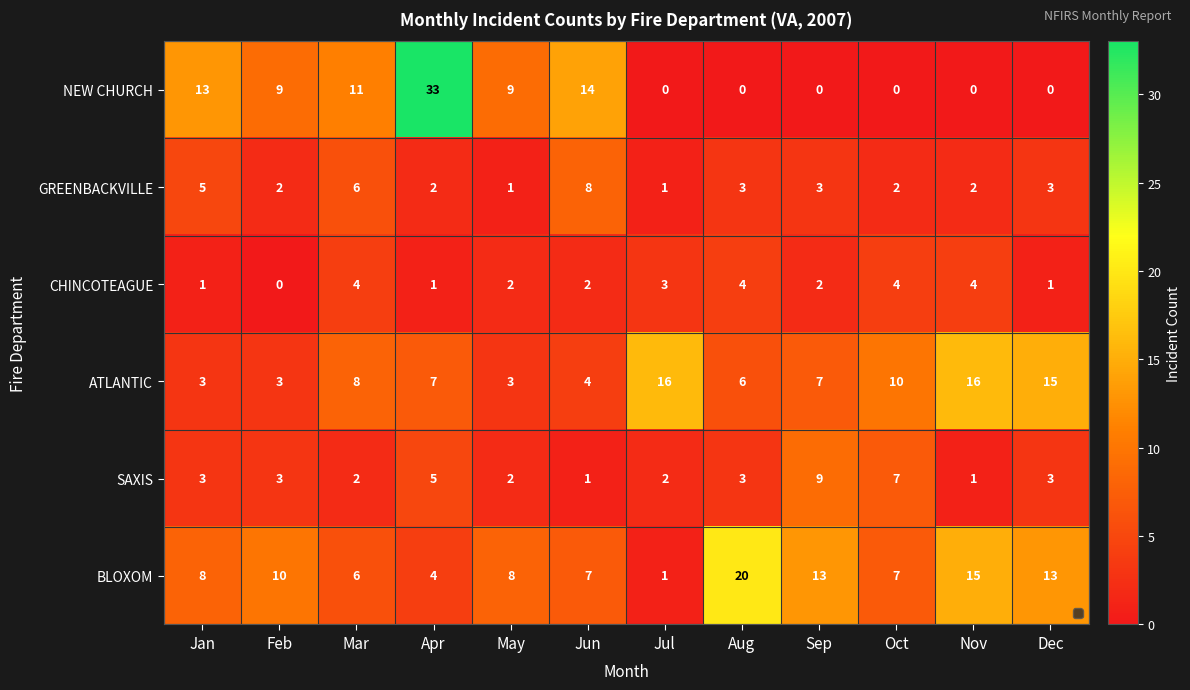

The value of GREENBACKVILLE at Apr is 3. True or false?

False